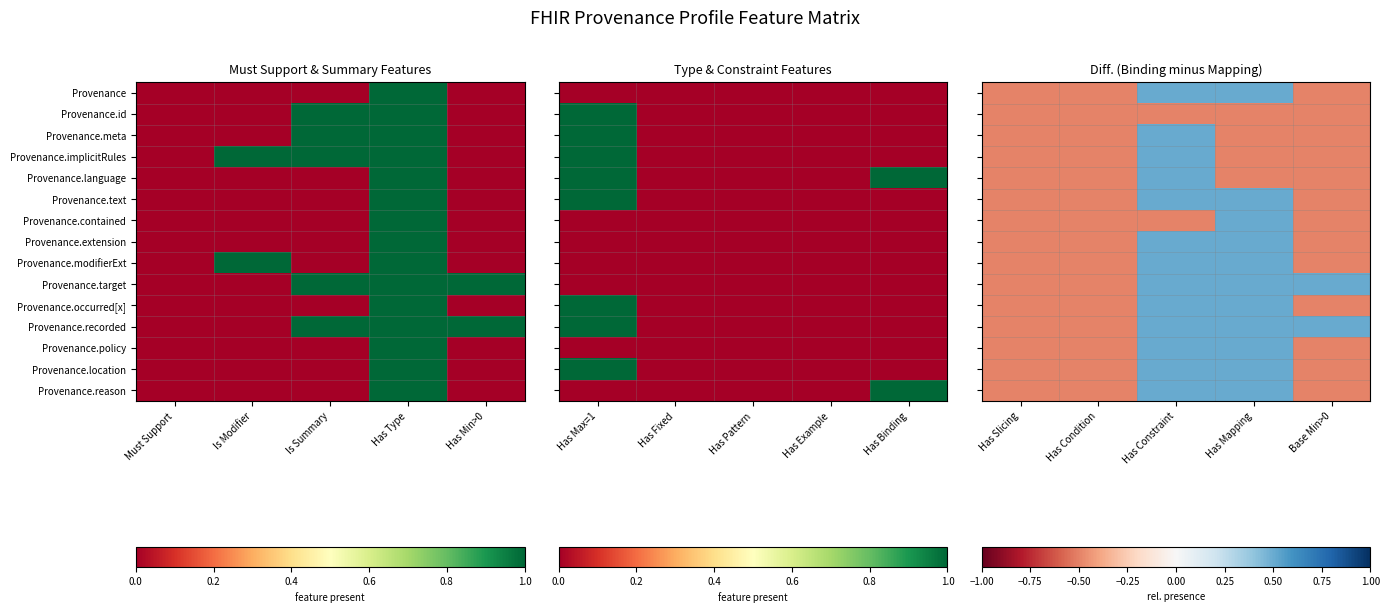

Count the number of categories in the chart.

5